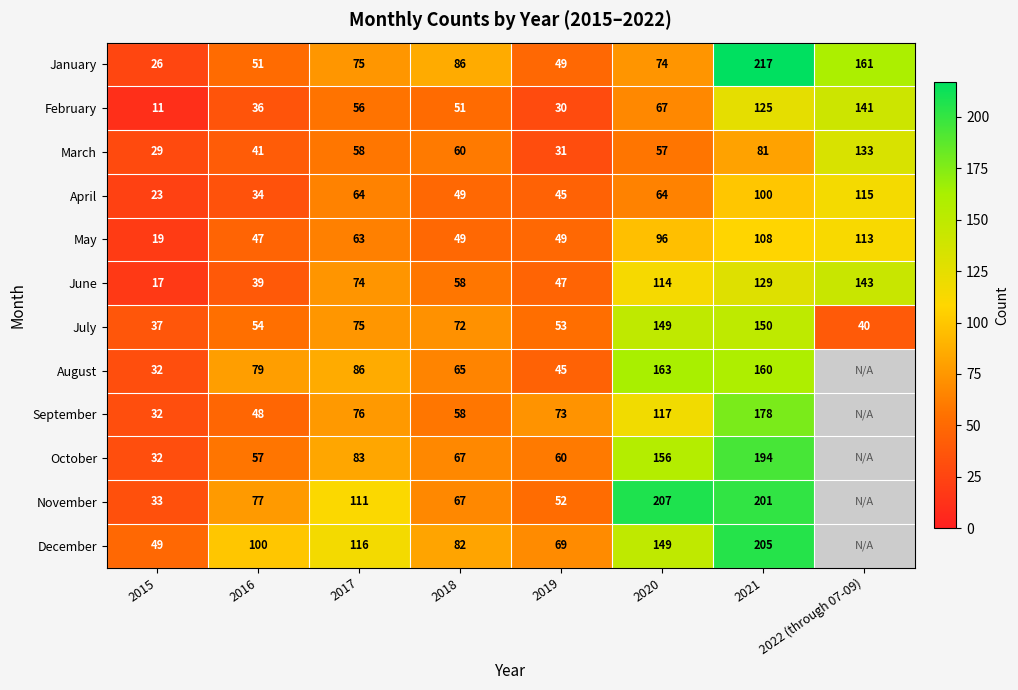

Is it true that October equals 83 at 2017?

True